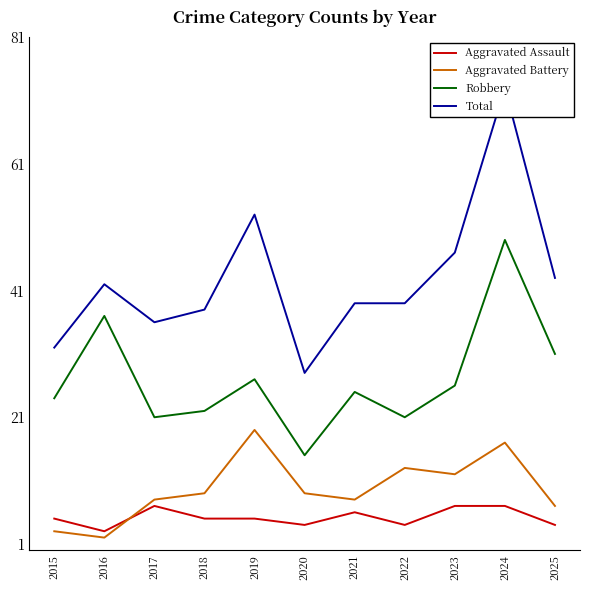

Which series has the largest range (max minus min)?

Total